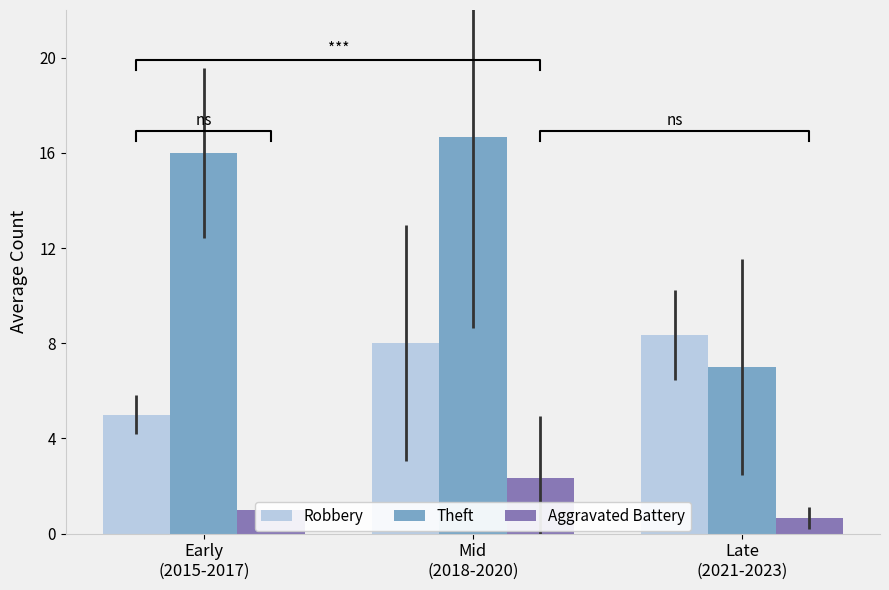

How many data points does each series have?

3